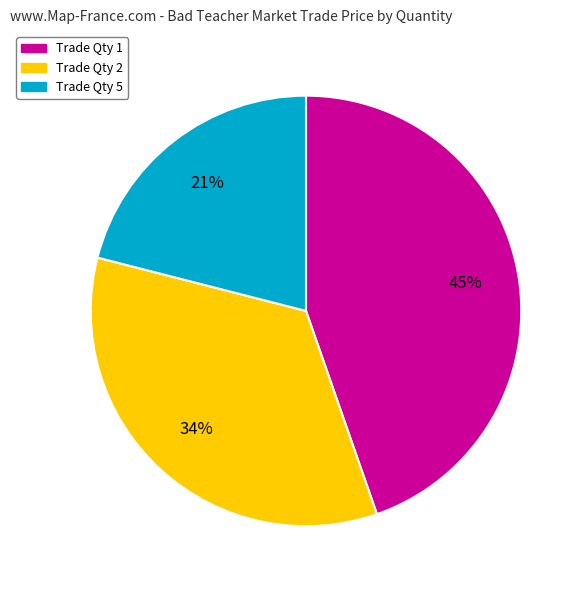

Is there a majority slice in this chart?

No